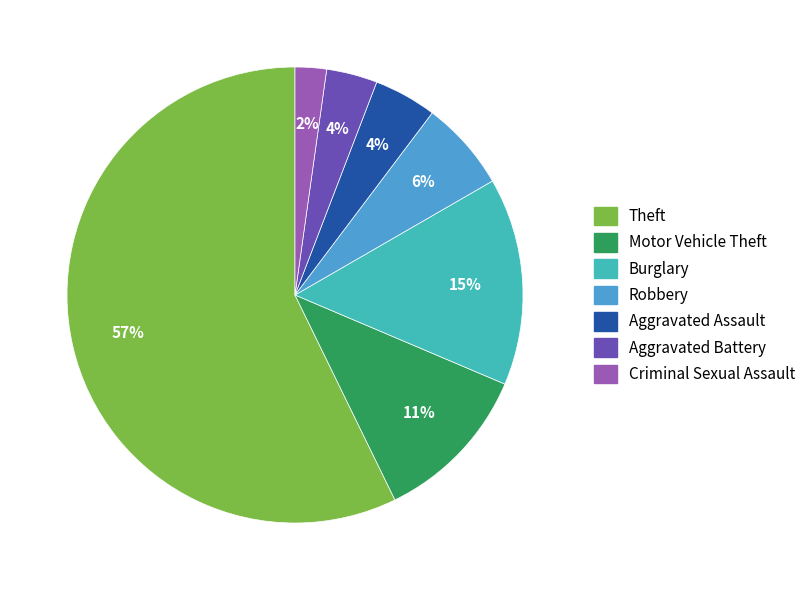

To the nearest percent, what portion does Aggravated Assault represent?

4%